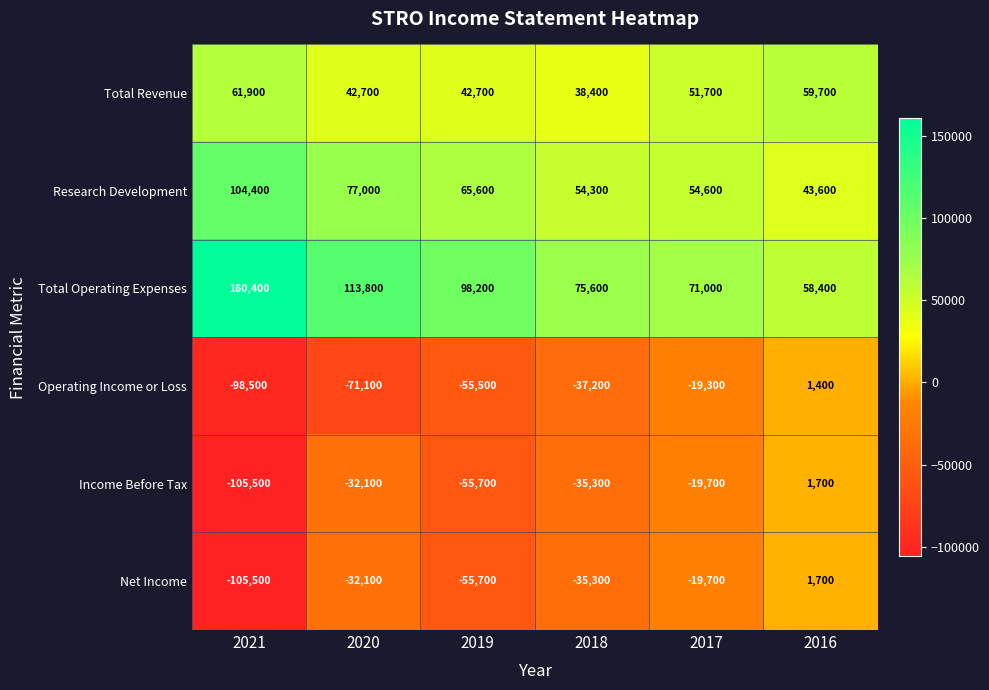

List the labels in order of Research Development value, smallest first.

2016, 2018, 2017, 2019, 2020, 2021